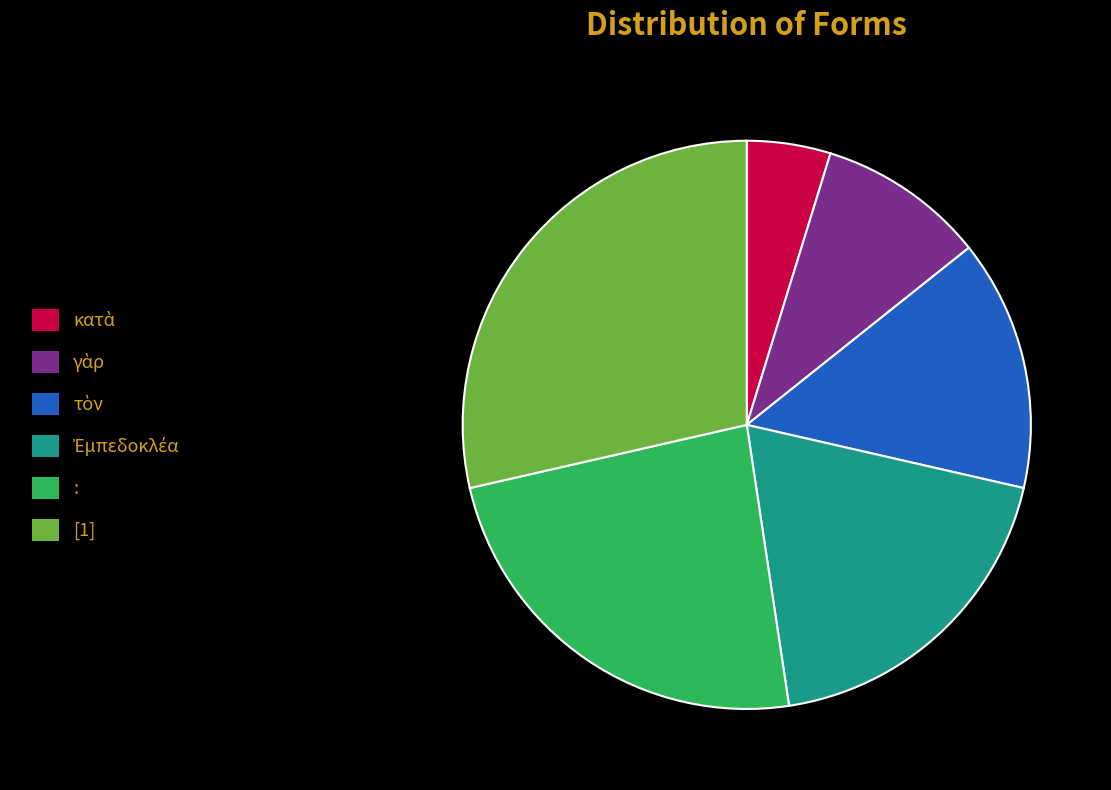

The : slice represents 30% of the pie. True or false?

False